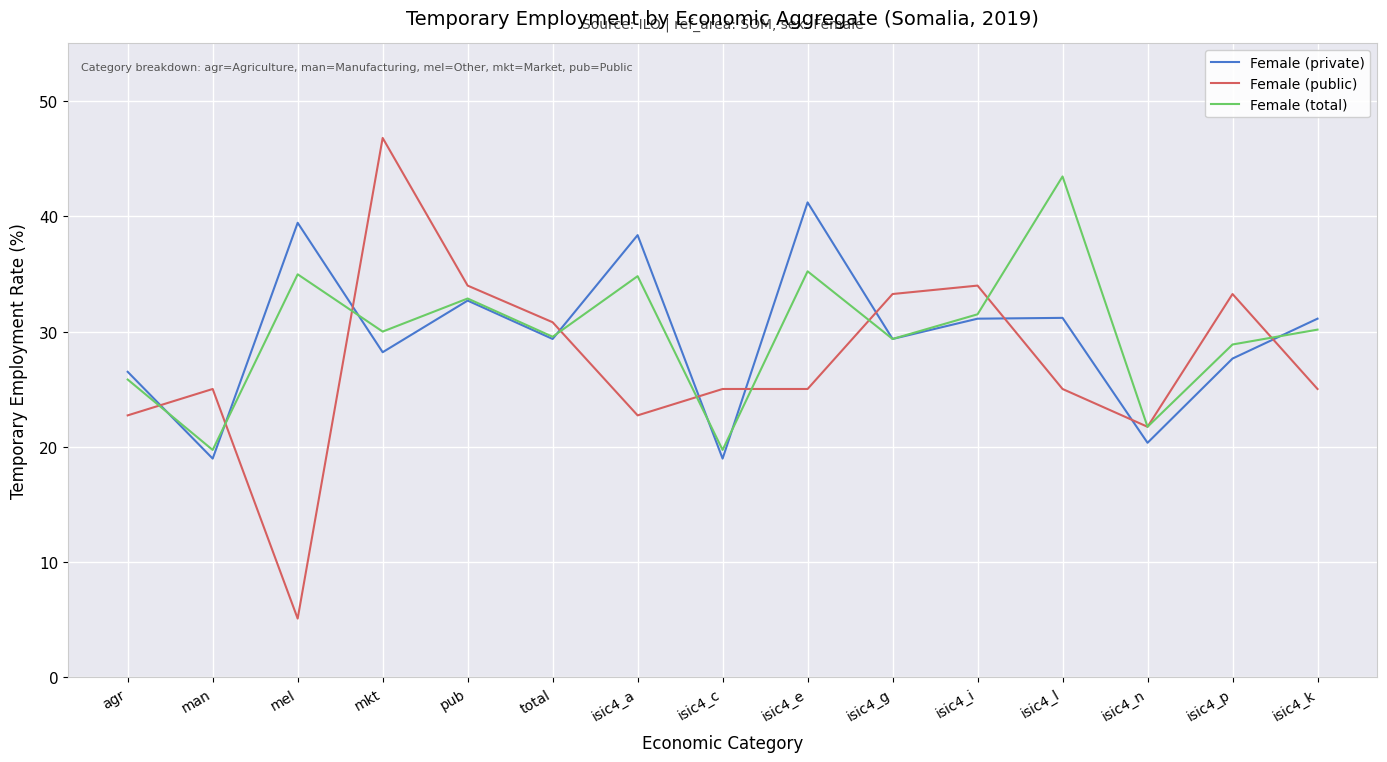

What is the highest value of the Female (private) series?

41.2